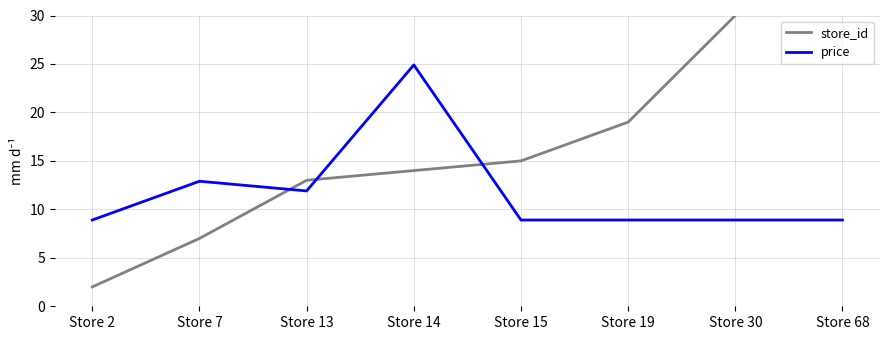

True or false: store_id has more than 2 points higher than both neighbors.

False